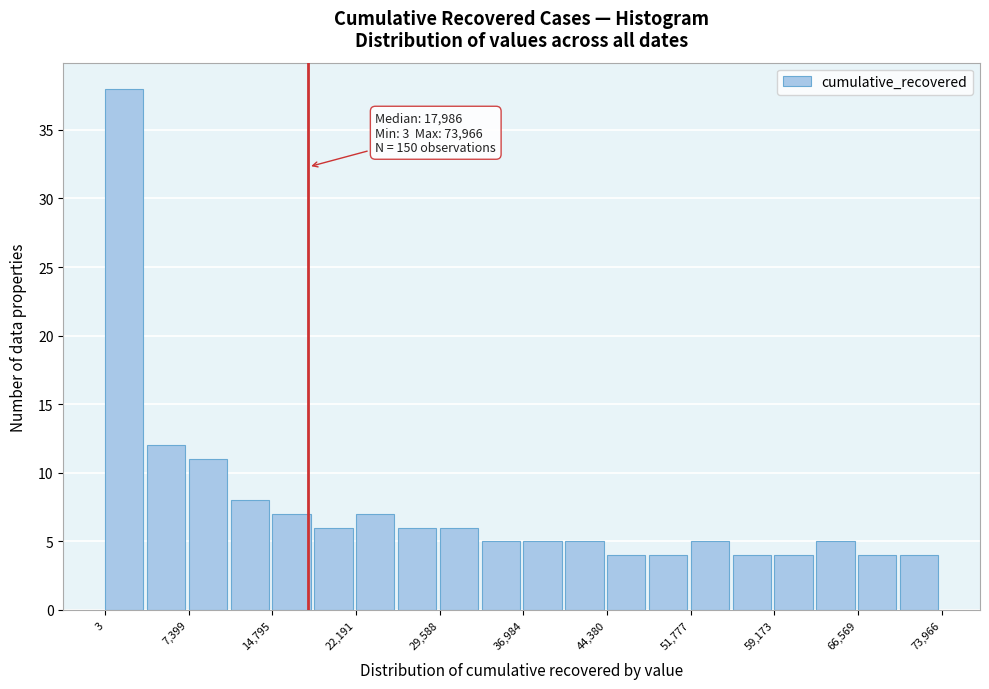

Around what value on the x-axis is the tallest bar? Give the approximate position of its centre, as read against the axis.

2000